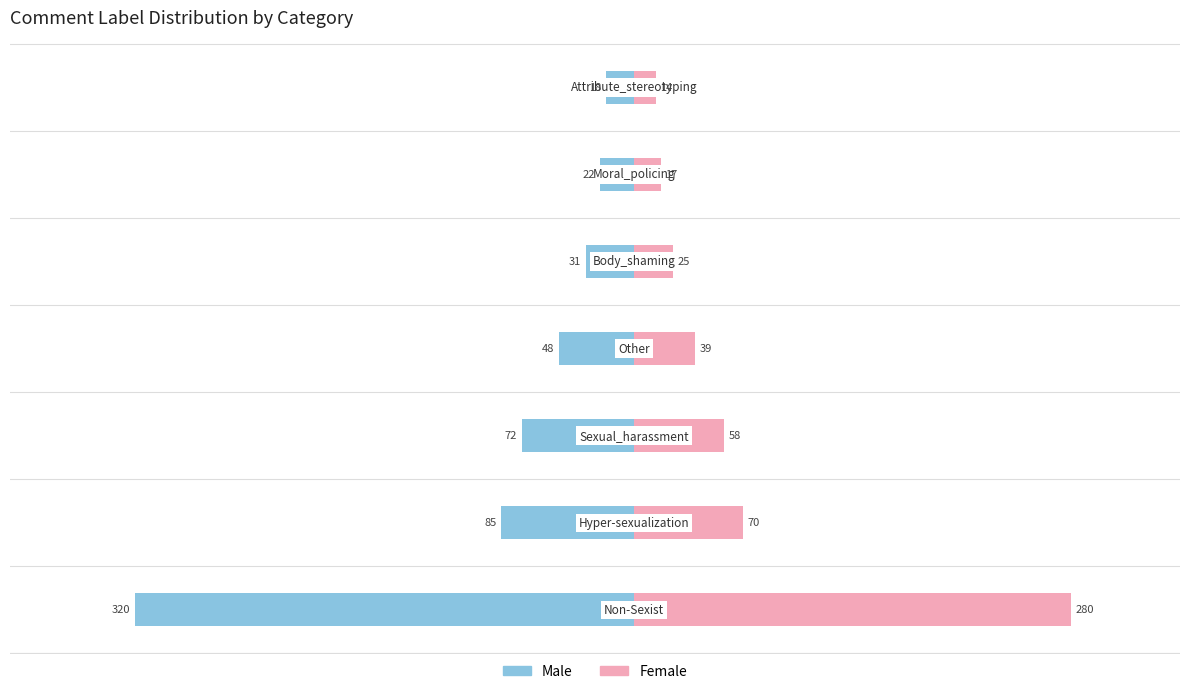

What are all the series names shown in the legend?

Male, Female